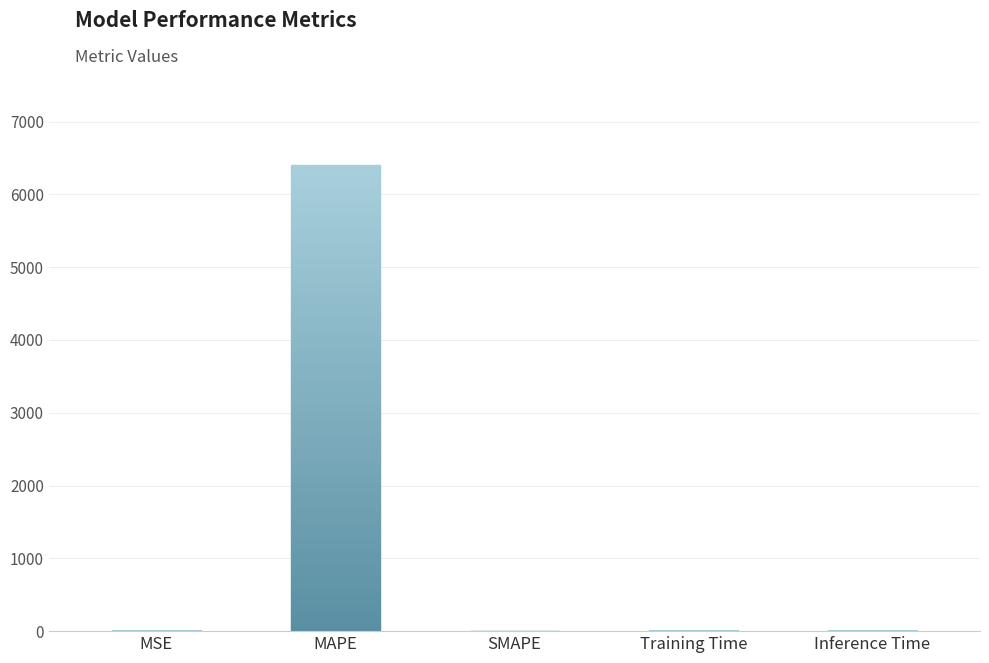

How many bars are there in total?

5